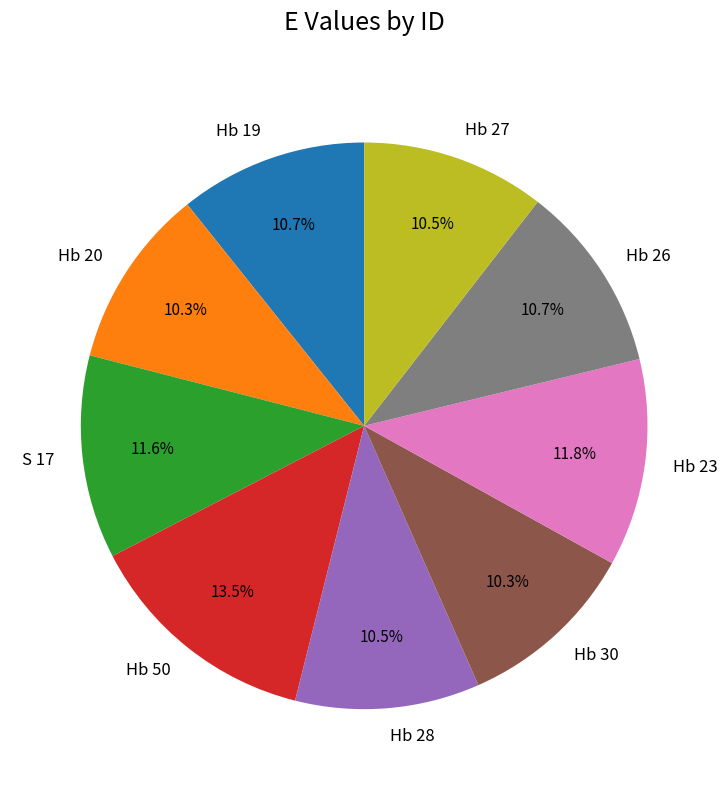

Which slice is the largest?

Hb 50